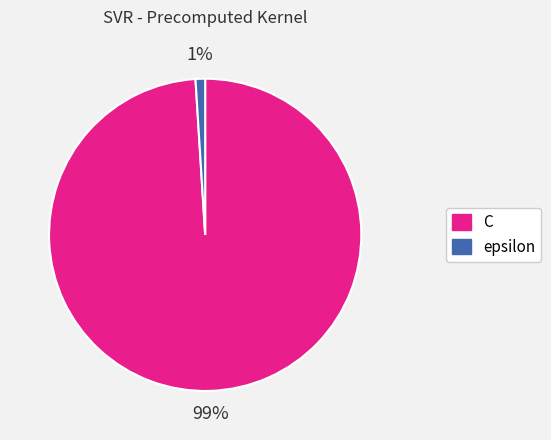

Is it true that epsilon is 1% of the pie?

True